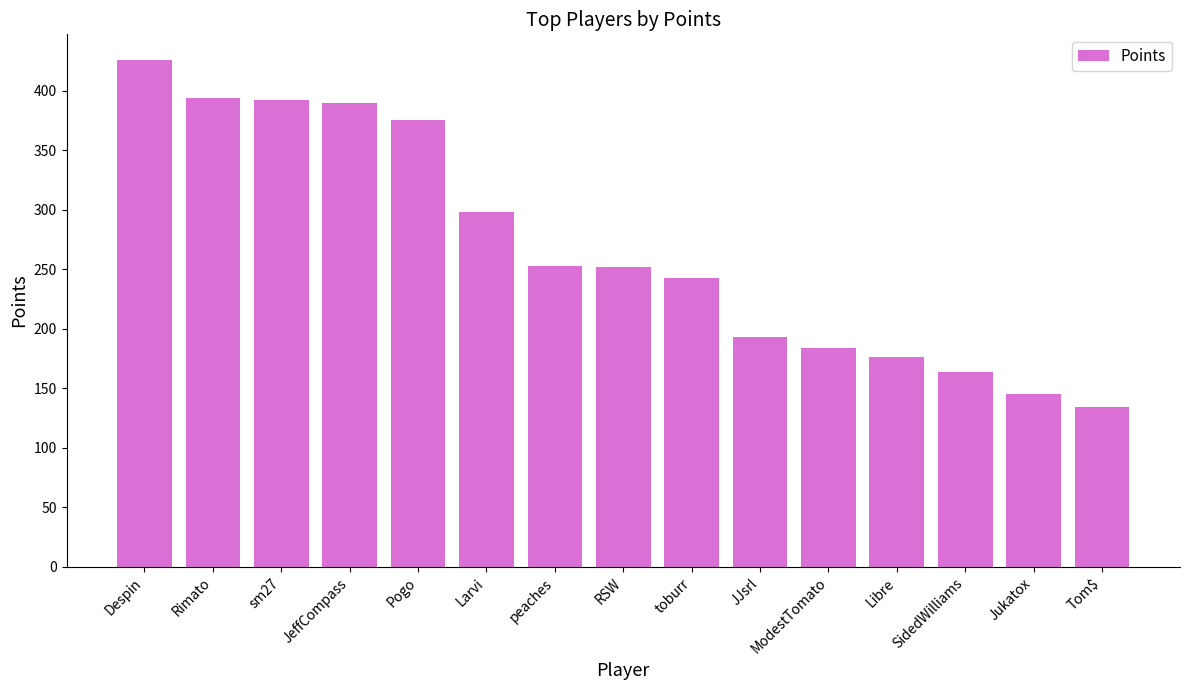

What is the value of the 4th bar from the left?

390